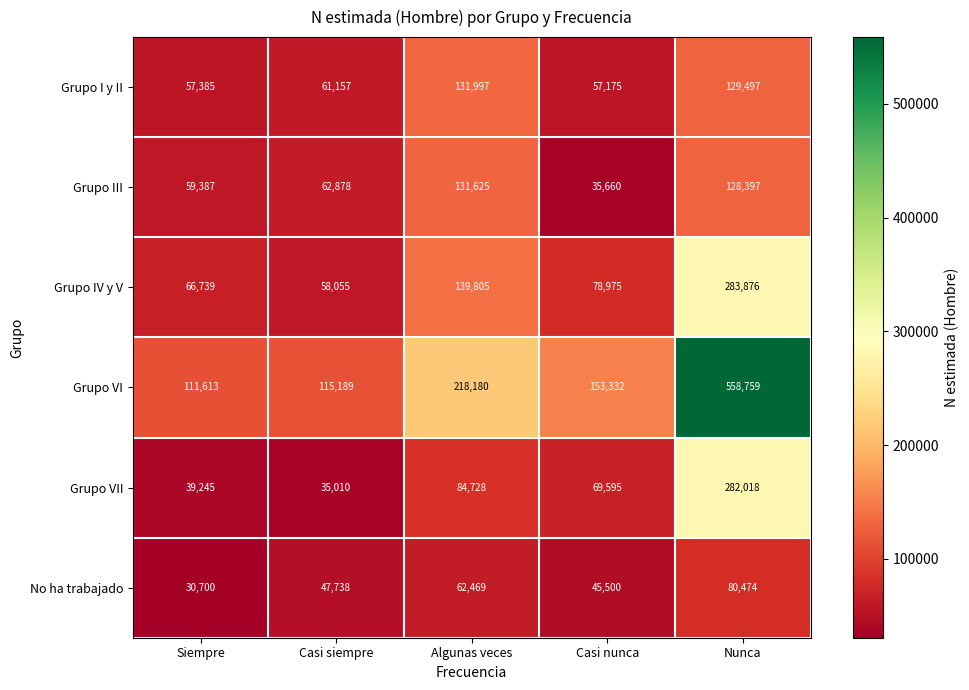

Rank the categories by Grupo IV y V value from highest to lowest.

Nunca, Algunas veces, Casi nunca, Siempre, Casi siempre